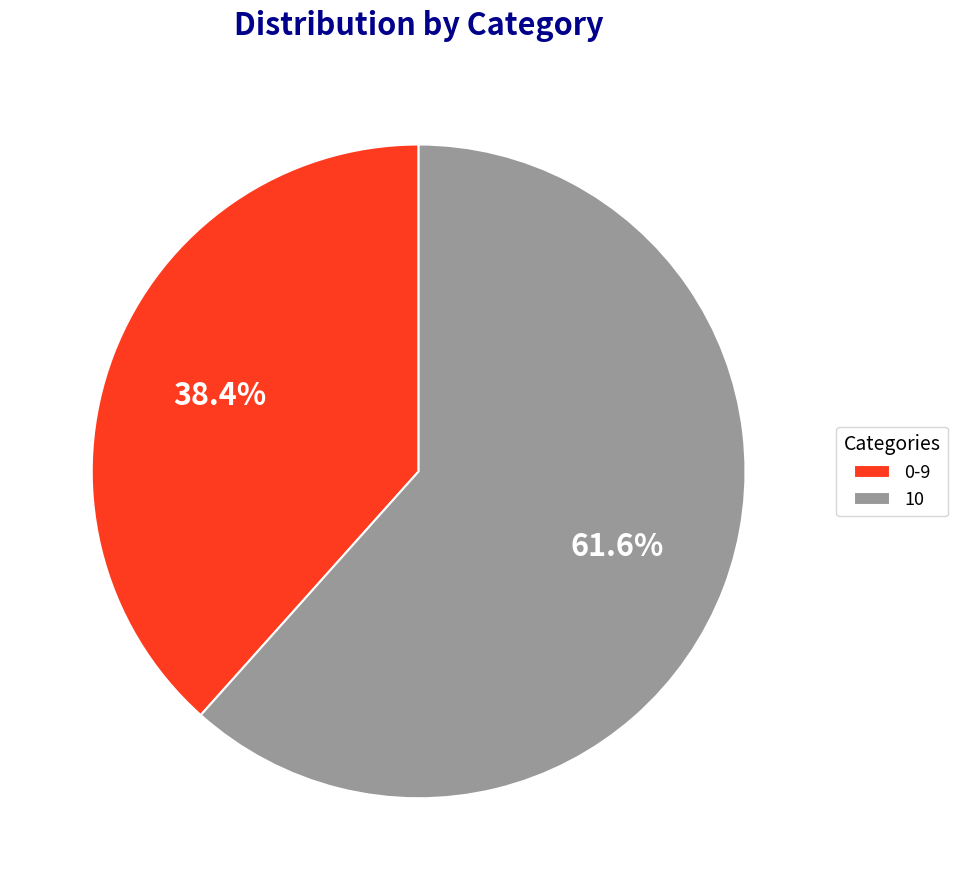

Approximately how many times larger is the value at 0-9 compared to 10?

0.6